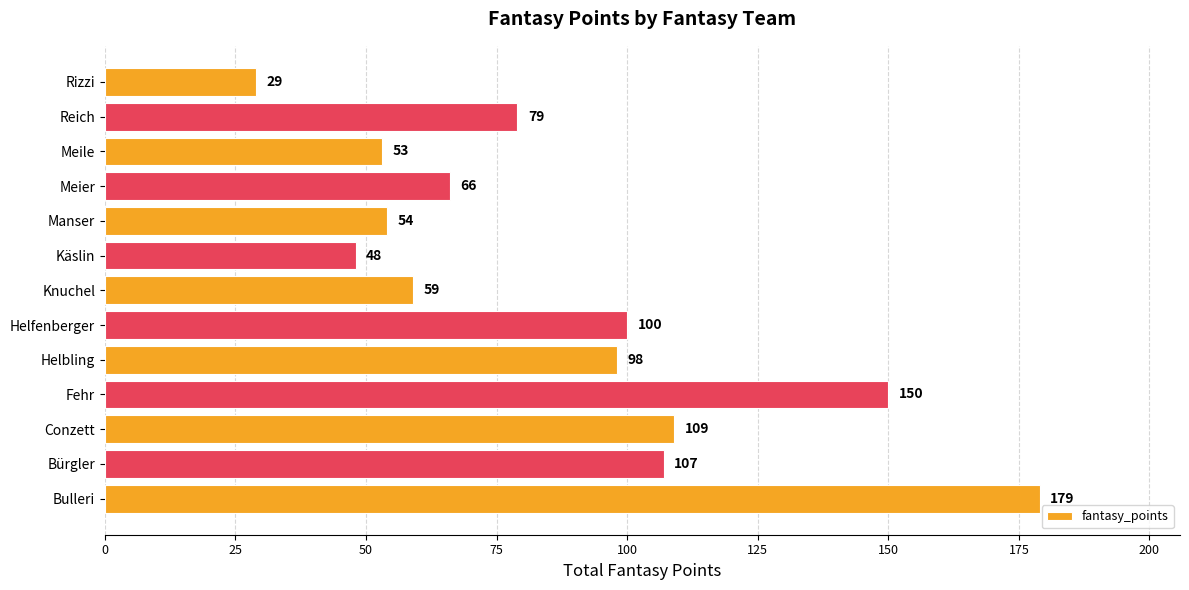

At which label is the value closest to 104?

Bürgler